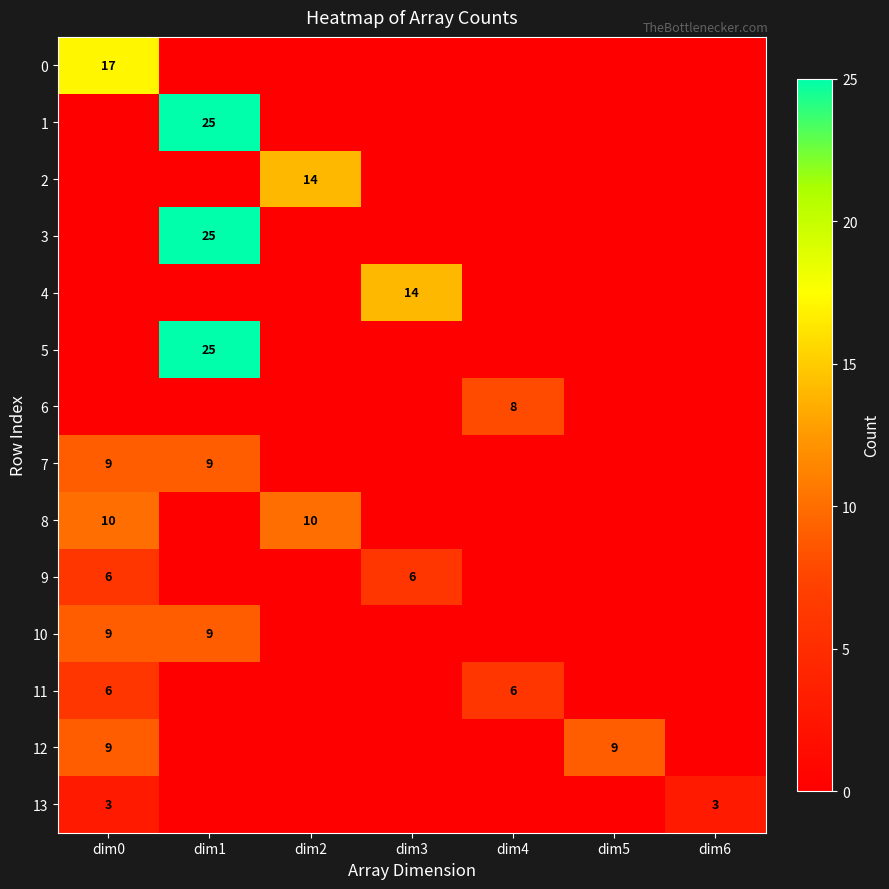

The 7 series shows 9 at dim1. True or false?

True